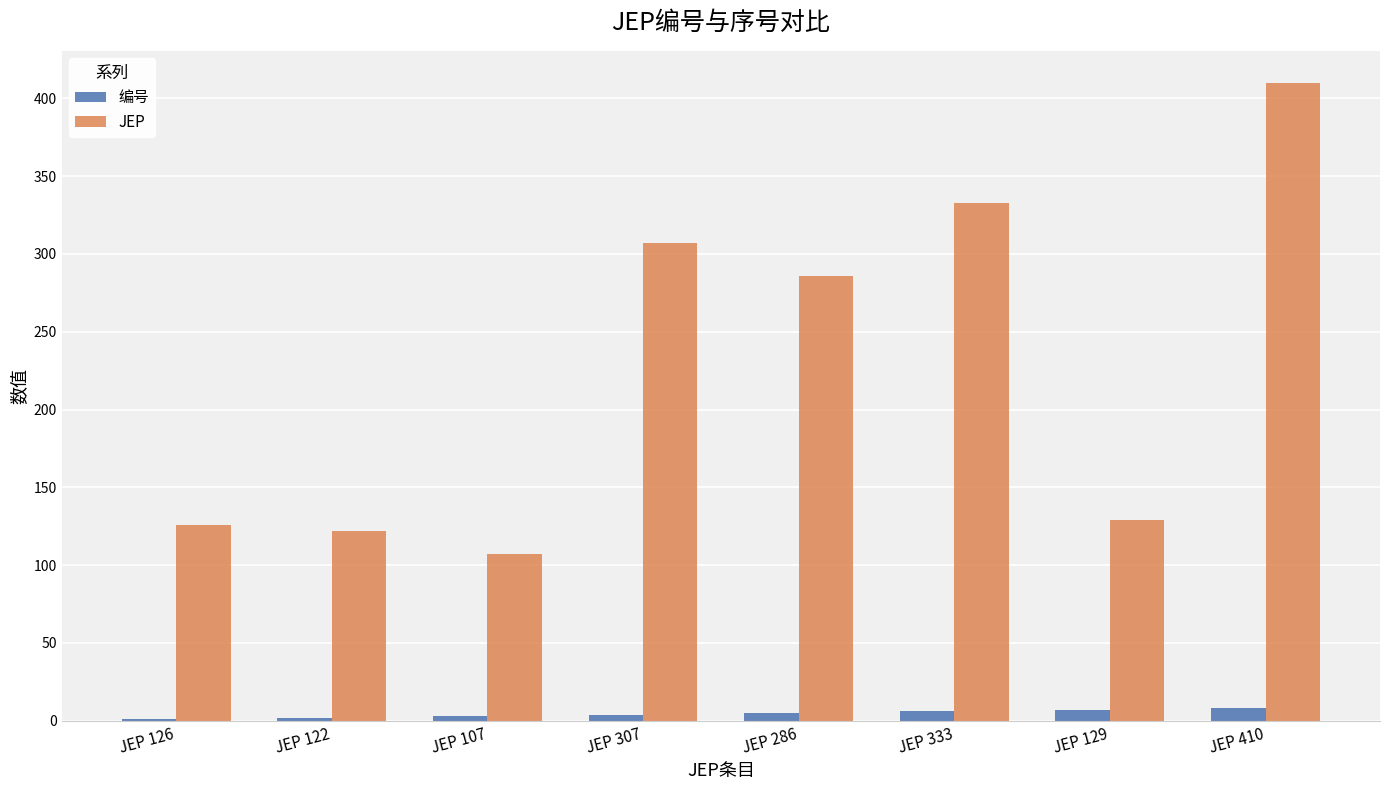

True or false: JEP has a value of 114 at JEP 410.

False